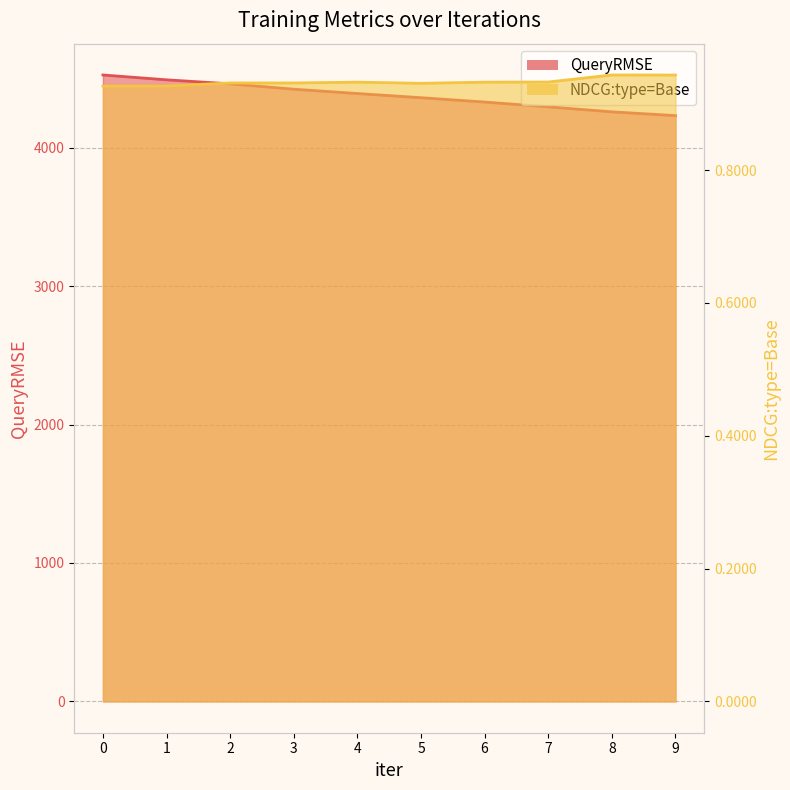

Rank the categories by NDCG:type=Base value from highest to lowest.

8, 9, 7, 4, 6, 2, 3, 5, 0, 1